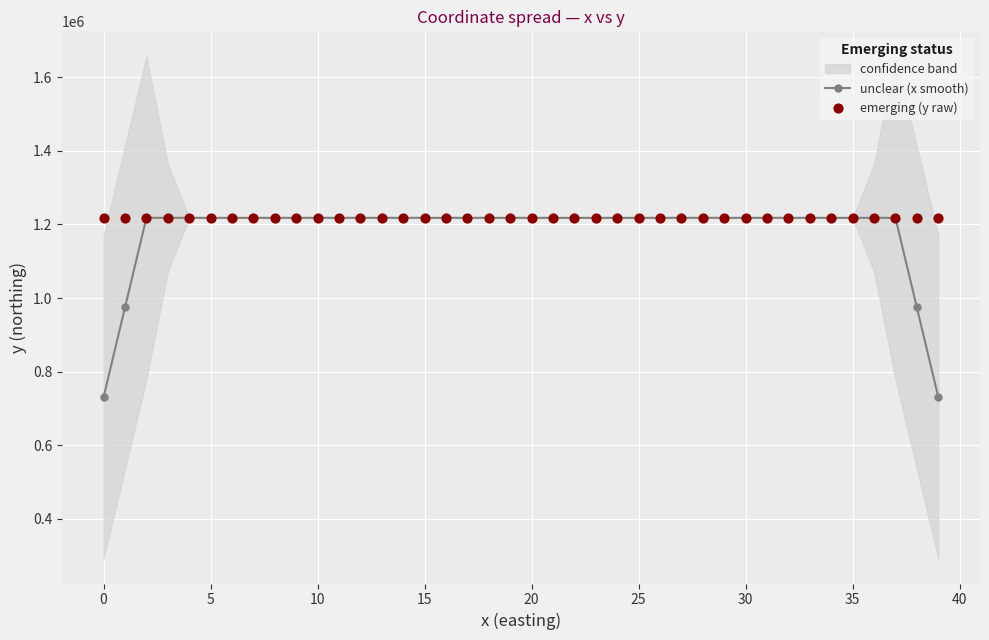

Which series has the largest total across all categories?

emerging (y raw)